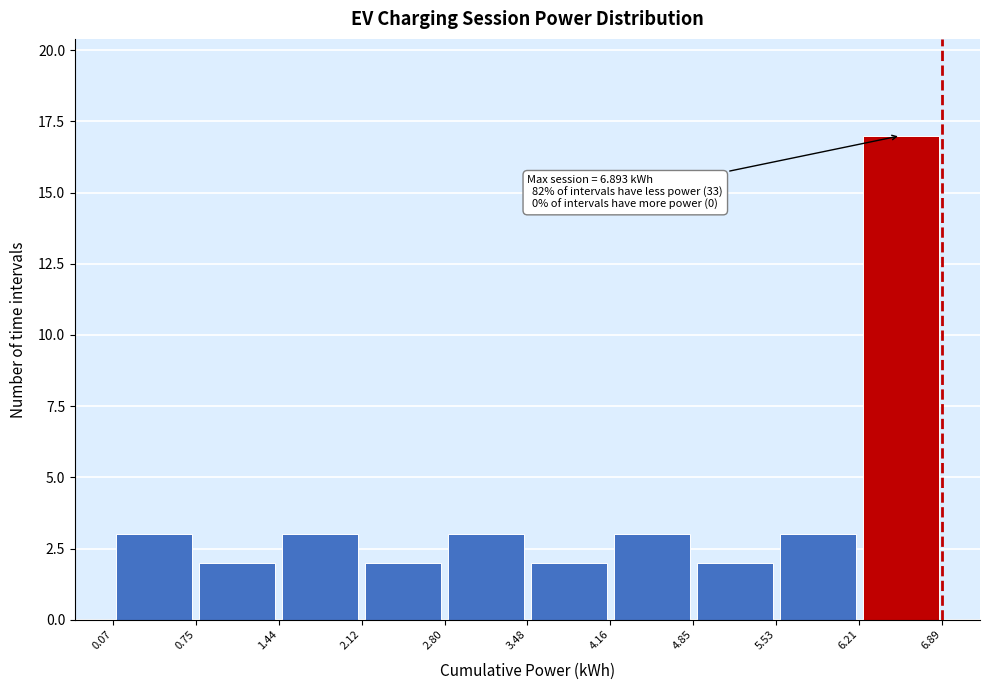

Over which range of the x-axis is the bar tallest?

6.21 to 6.89